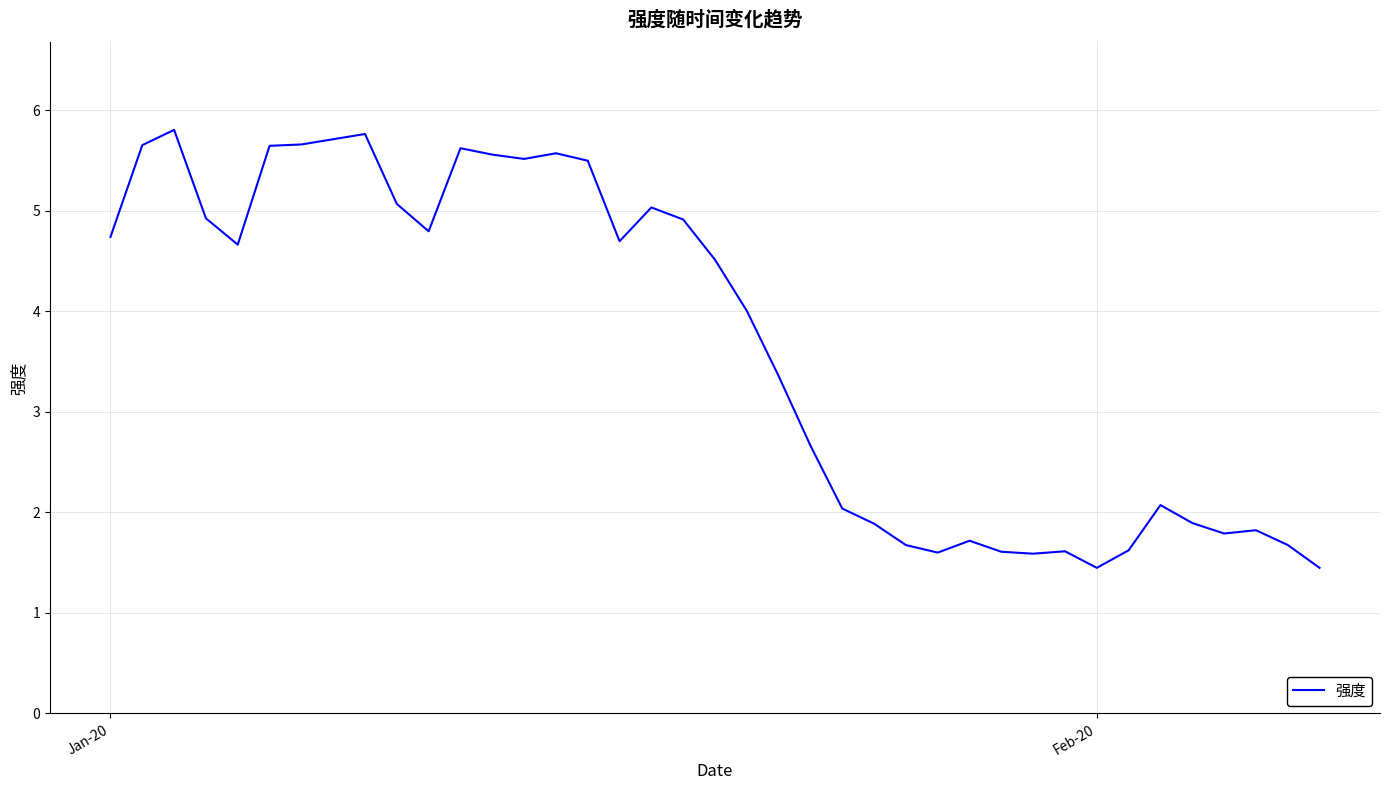

What is the greatest value displayed?

5.8